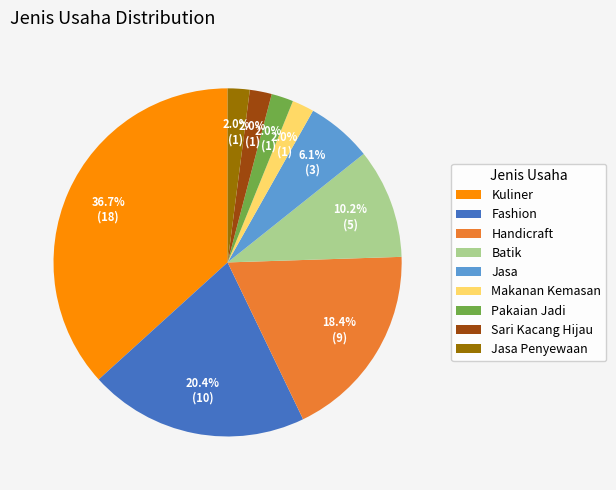

Which category has the biggest portion of the pie?

Kuliner